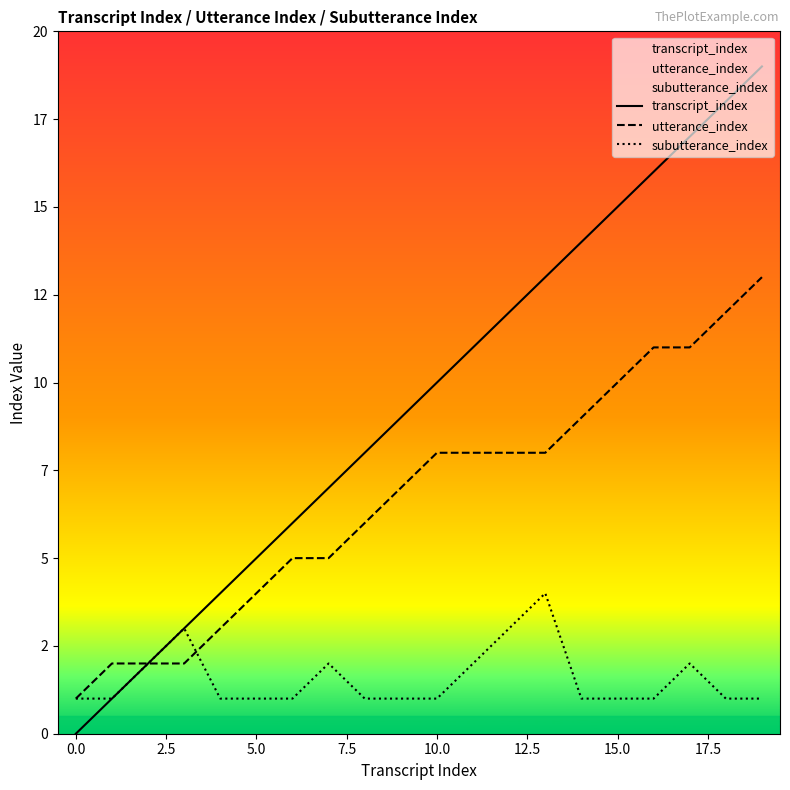

True or false: subutterance_index and transcript_index cross at least once.

False